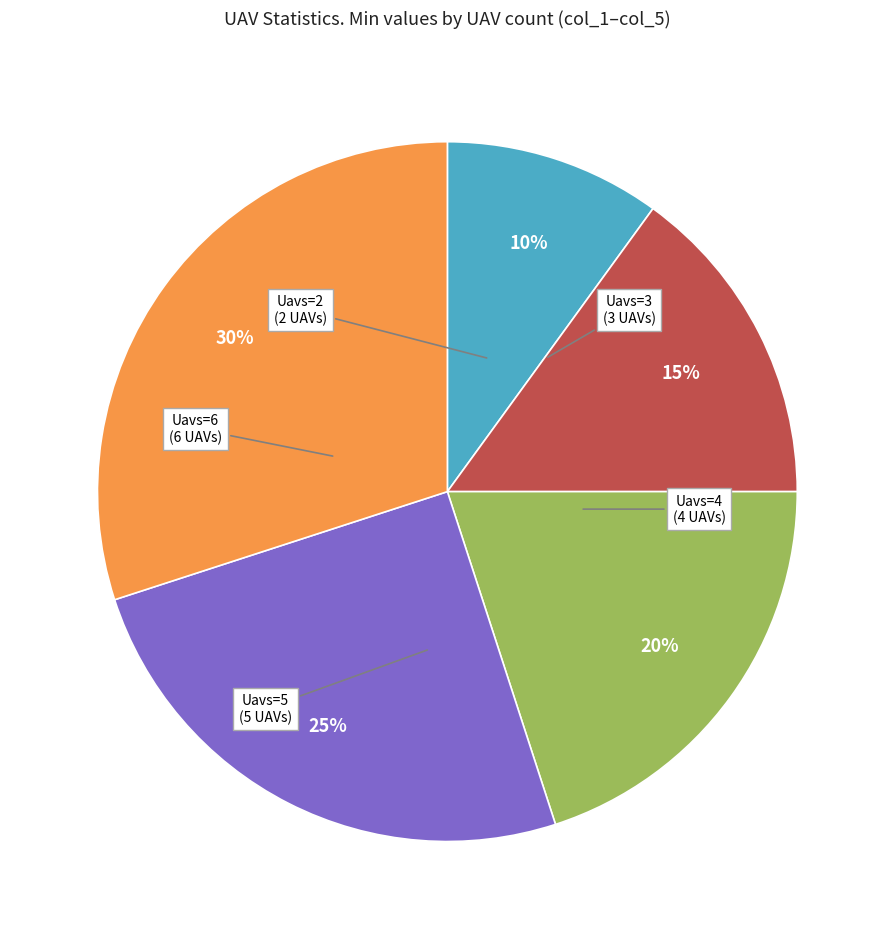

The Uavs=2 slice represents 19% of the pie. True or false?

False